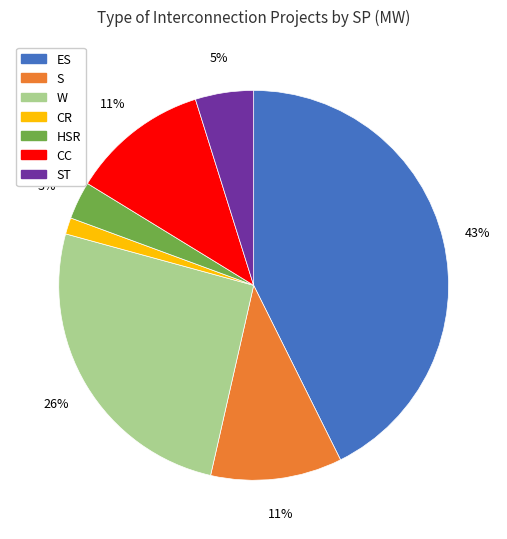

What percentage is the W slice, to the nearest percent?

26%